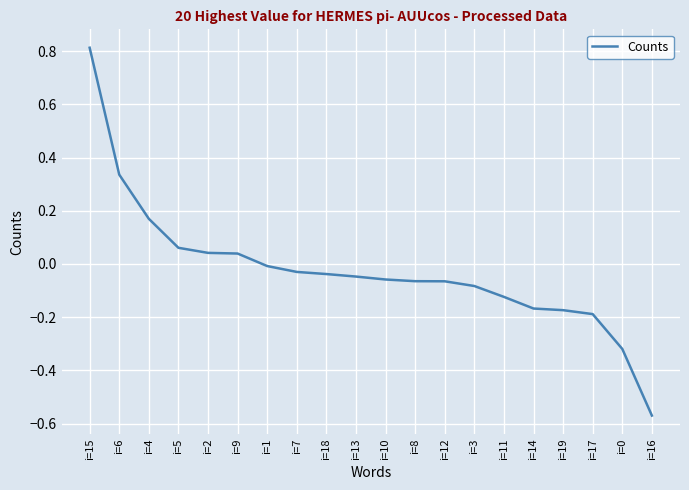

Which label corresponds to the largest value in the chart?

i=15